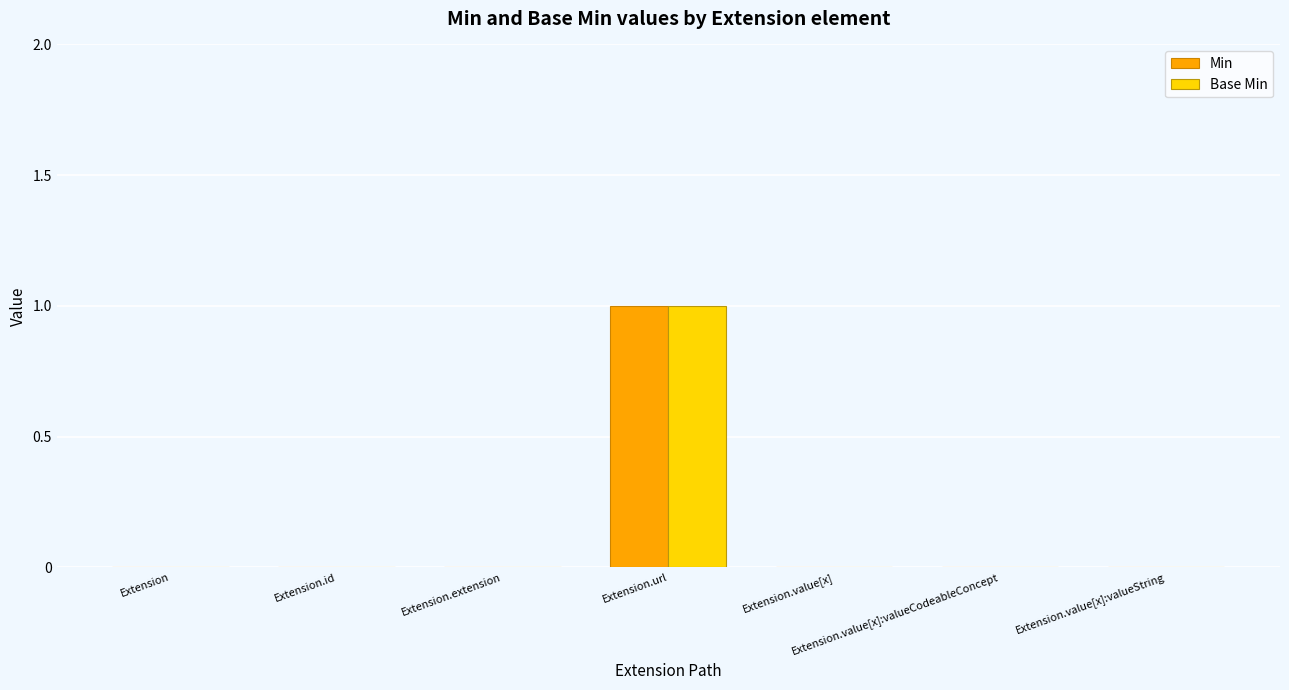

At which category is the sum across all series the highest?

Extension.url